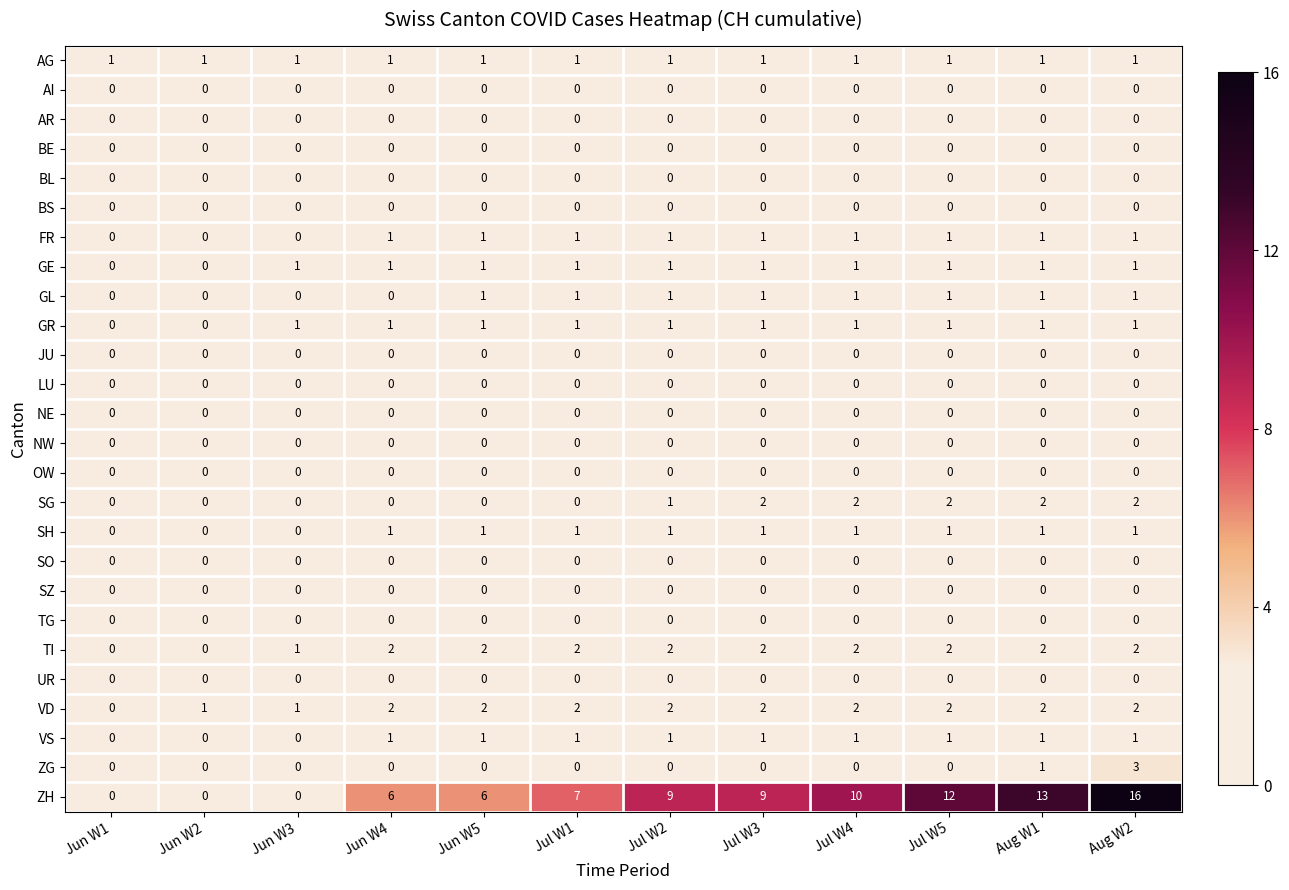

Is the value of SG at Aug W2 greater than the value of GL at Aug W1?

Yes